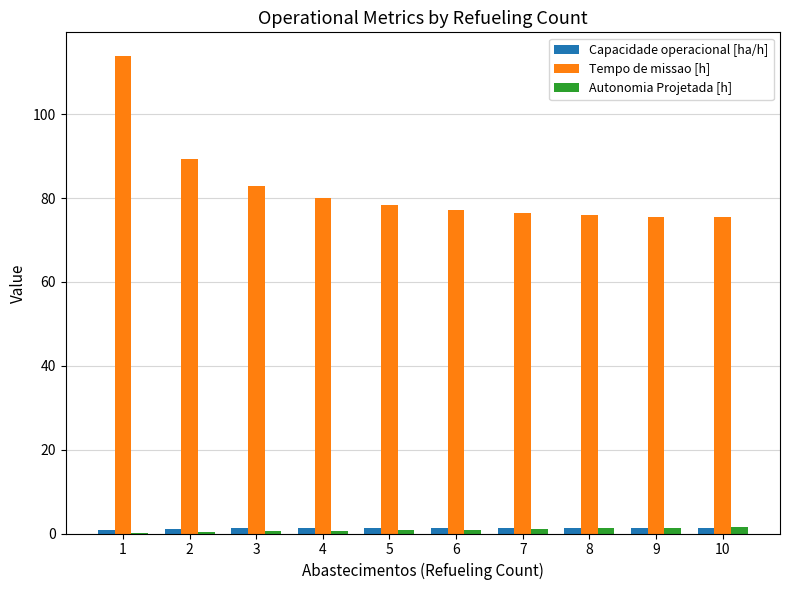

Is the value of Capacidade operacional [ha/h] at 3 greater than the value of Tempo de missao [h] at 1?

No